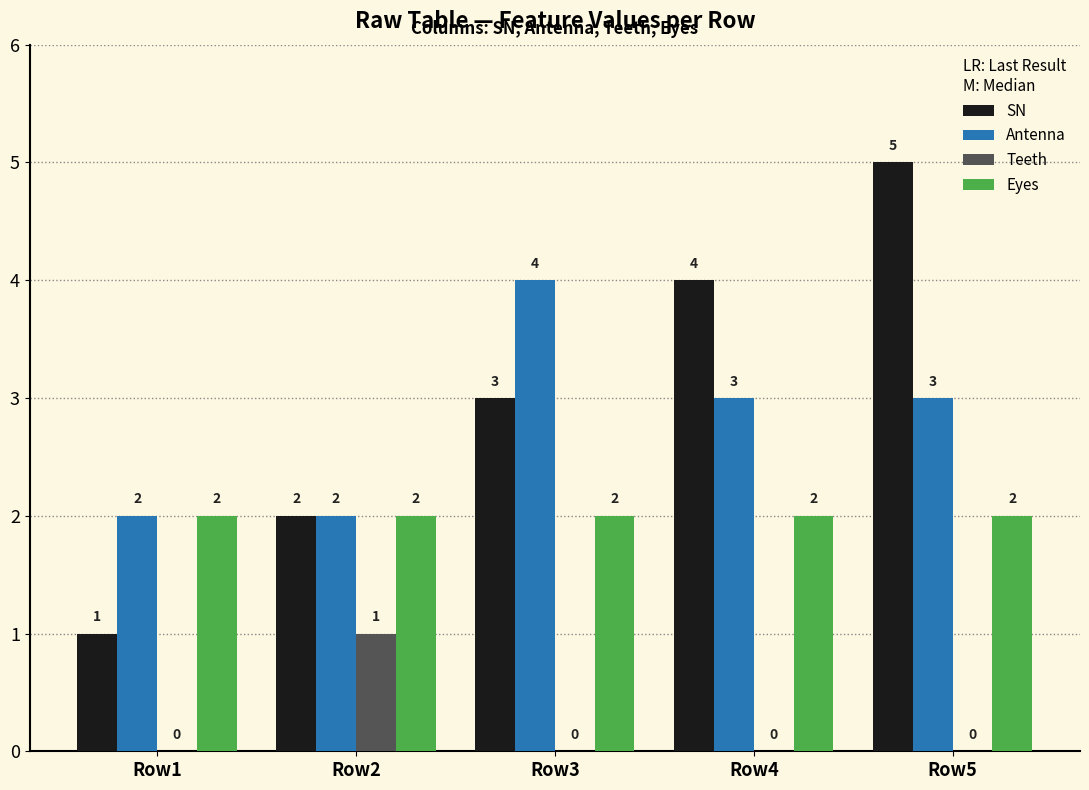

The value of SN at Row2 is 2. True or false?

True